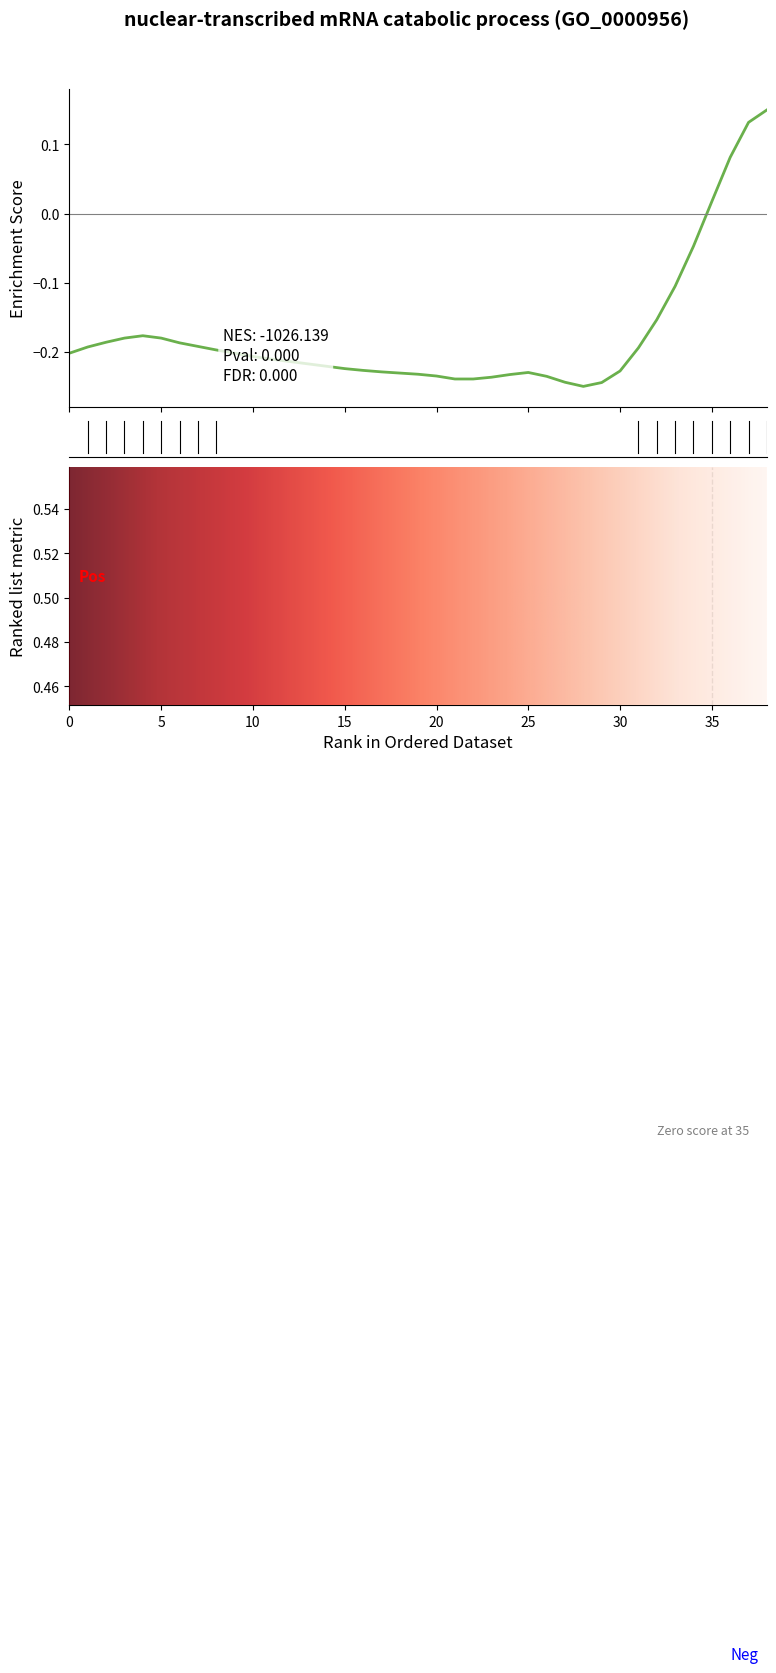

What is the label of the 11th point from the left?

10